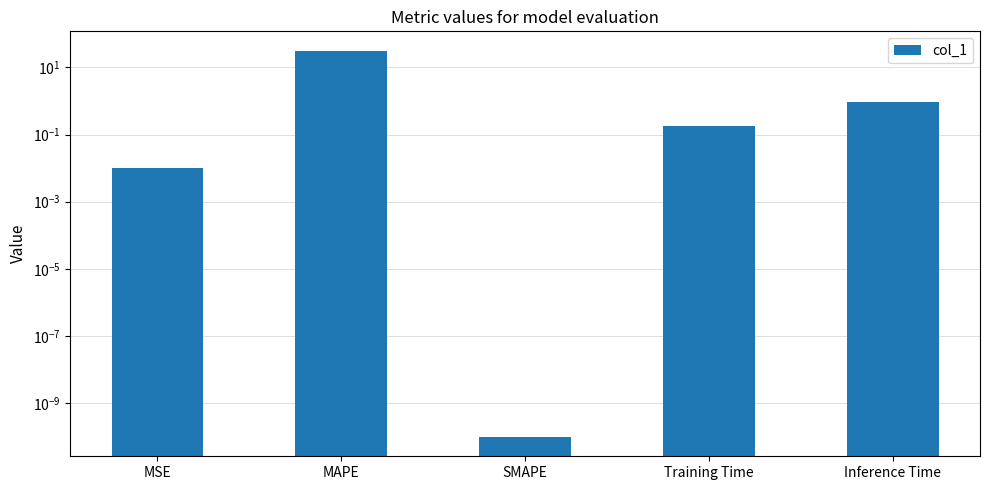

What is the value of the 4th bar from the left?

0.2